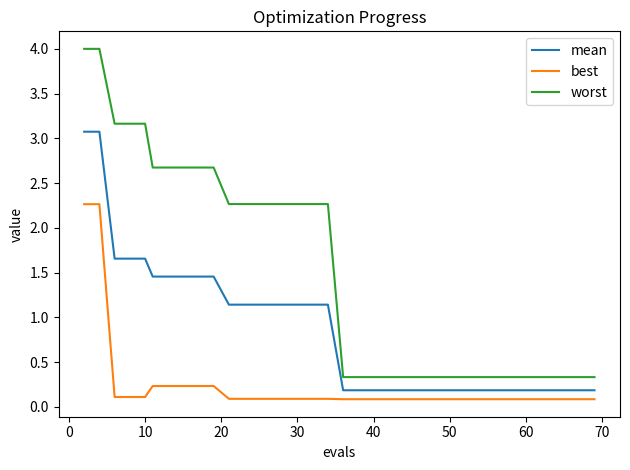

Which series has the widest spread of values?

worst